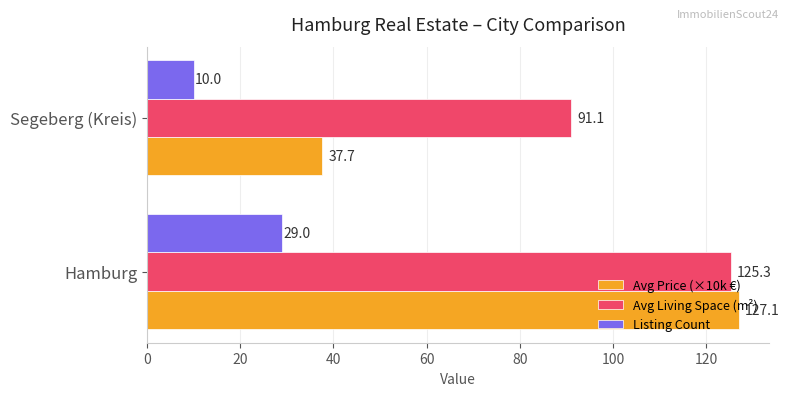

What is the difference between the highest and lowest values at Segeberg (Kreis)?

81.1